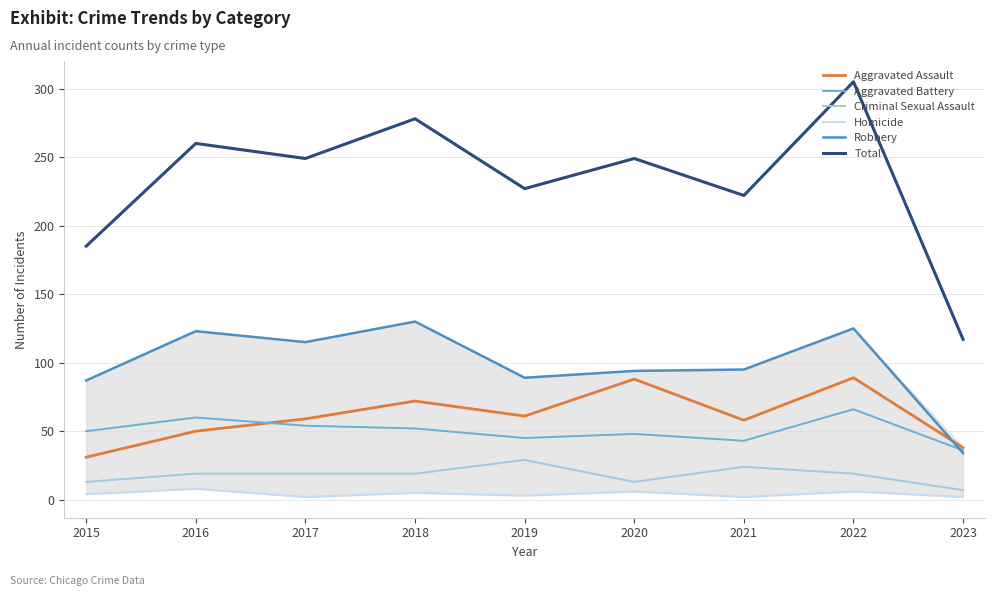

How many lines are shown in the chart?

6